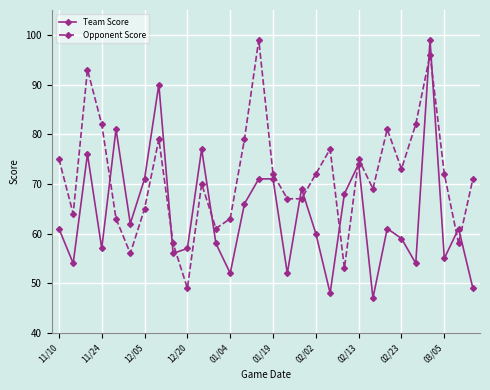

What is the lowest value of the Team Score series?

47